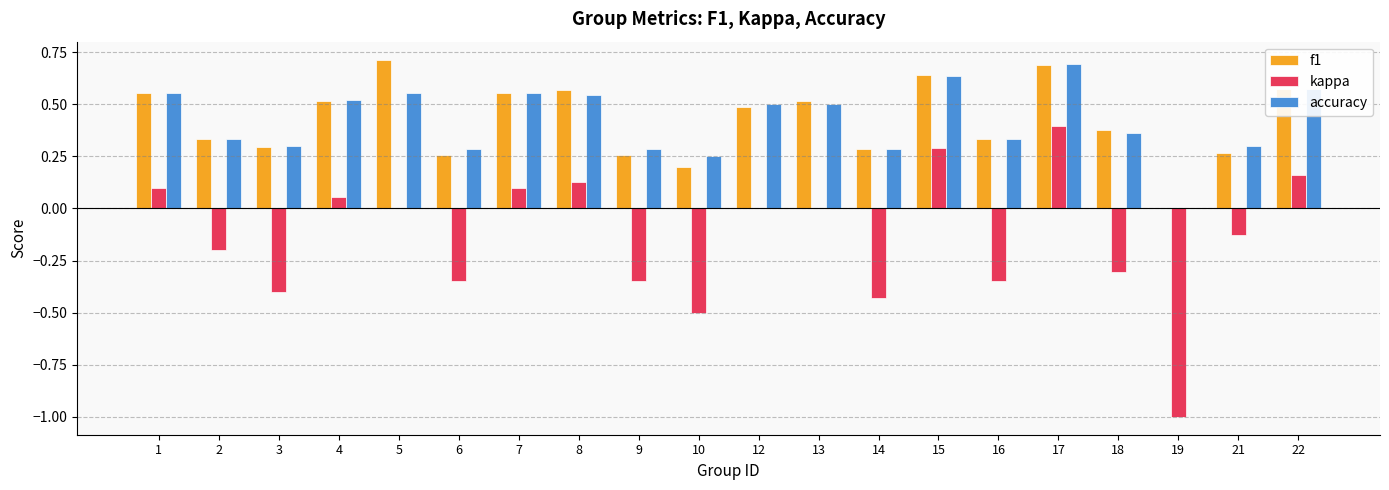

How many values in accuracy are above zero?

19